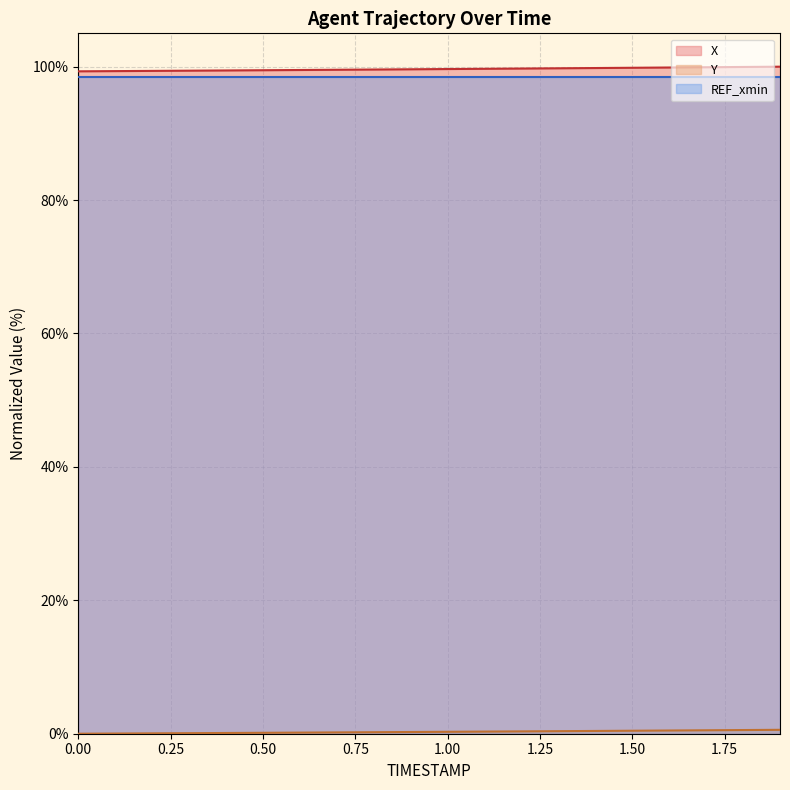

What is the spread (max minus min) of values at 0.6?

99.3